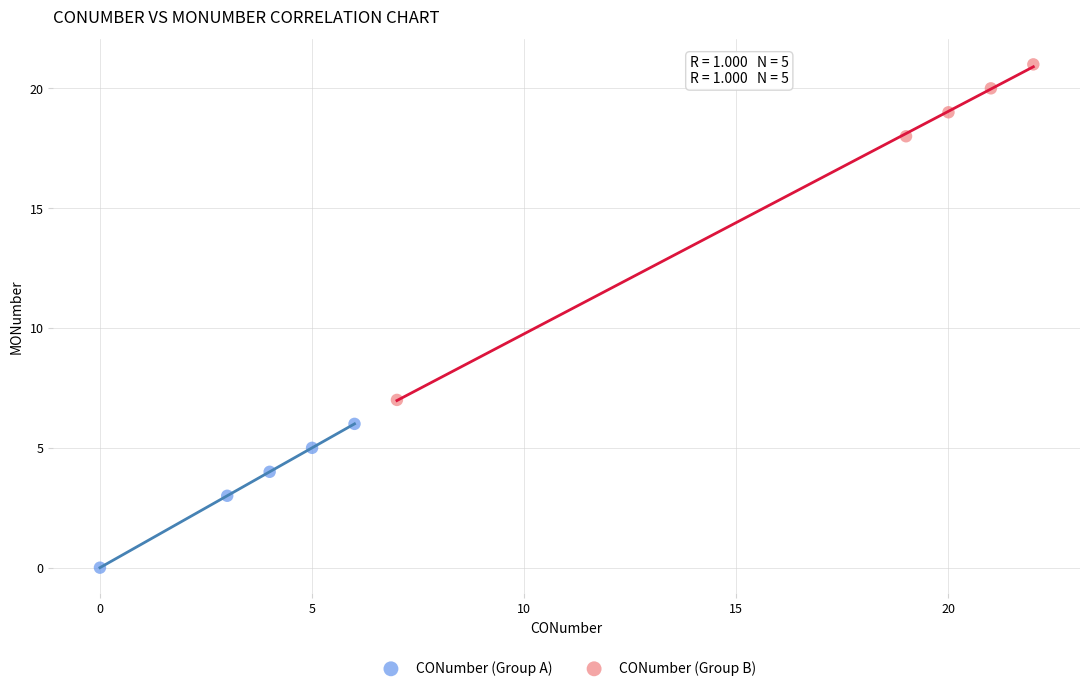

Which series reaches the maximum Y coordinate?

CONumber (Group B)